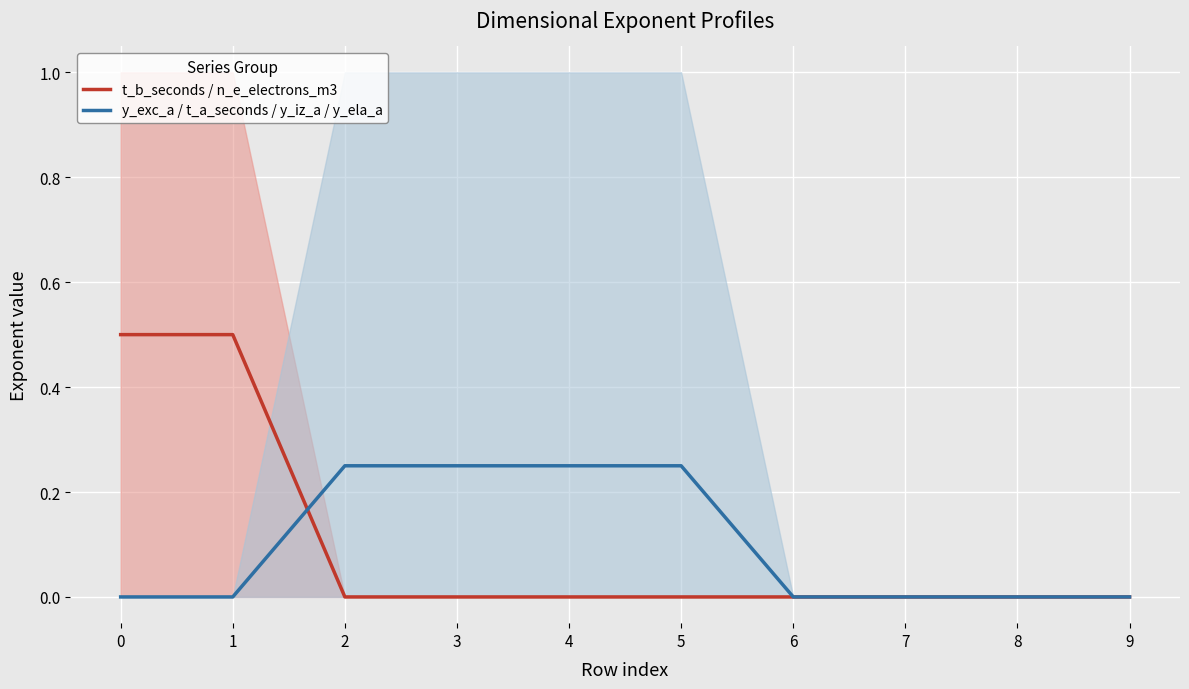

Rank the series at 7 from highest to lowest value.

t_b_seconds / n_e_electrons_m3, y_exc_a / t_a_seconds / y_iz_a / y_ela_a